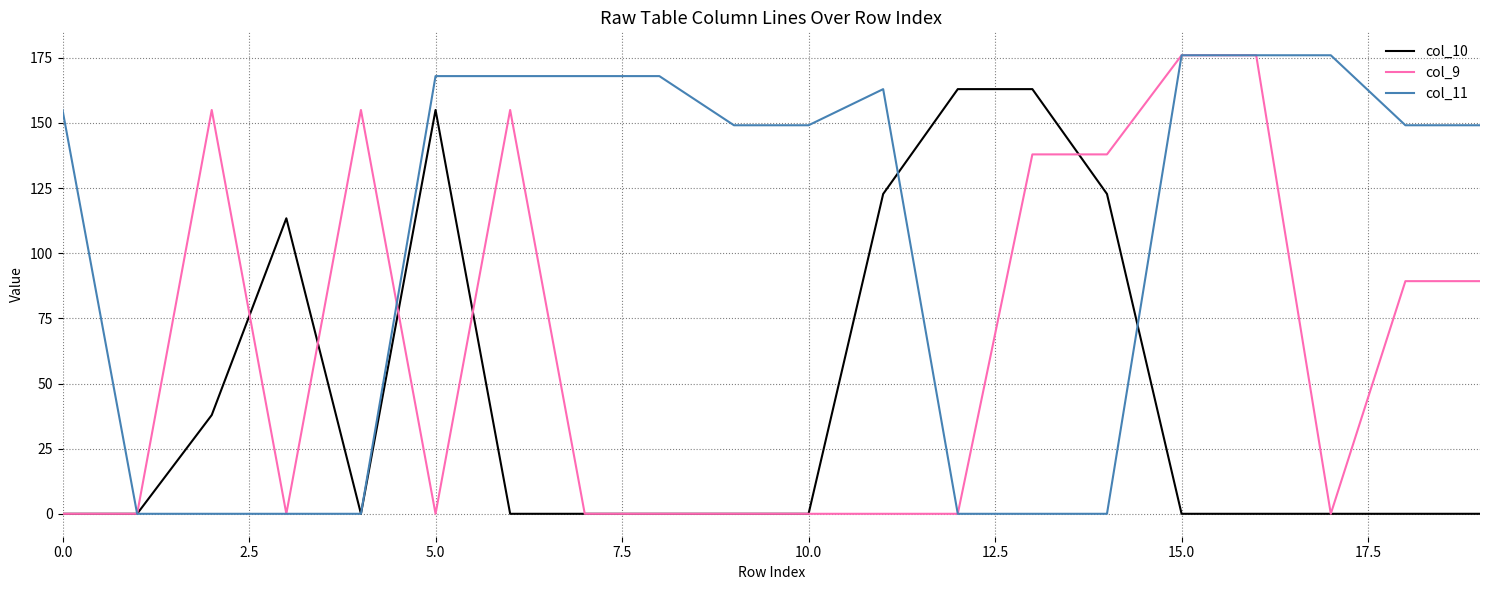

What is the maximum value shown in the chart?

176.0